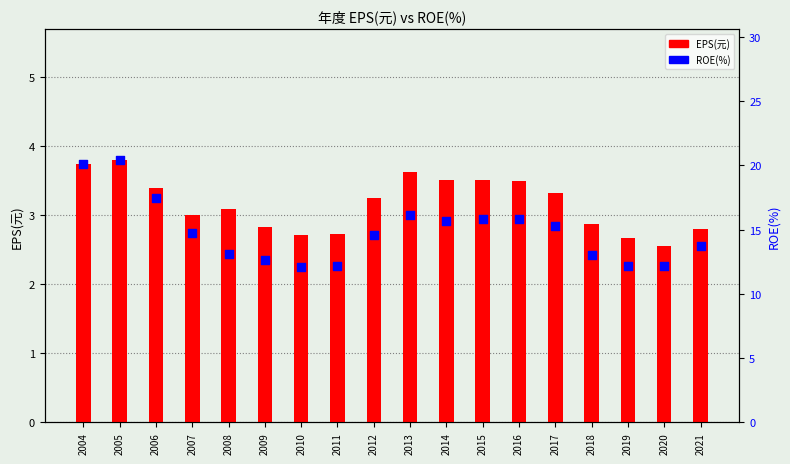

Which series has the largest Y range (max minus min)?

ROE(%)